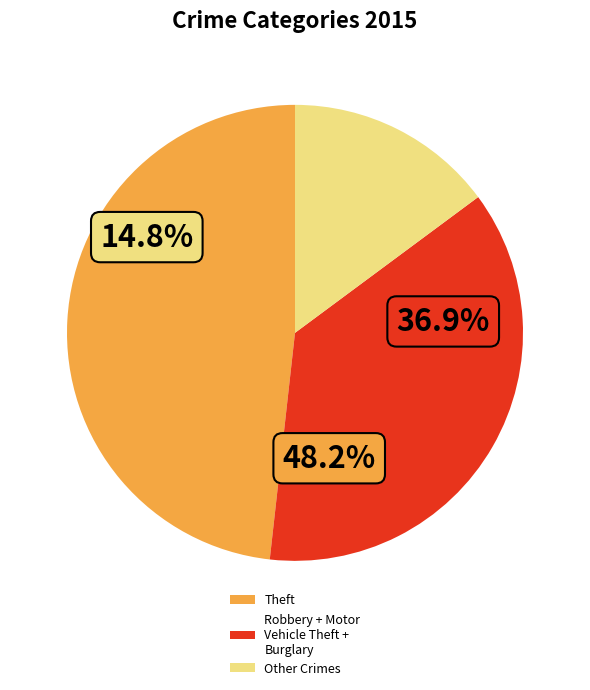

The Aggravated Assault slice represents 1% of the pie. True or false?

False